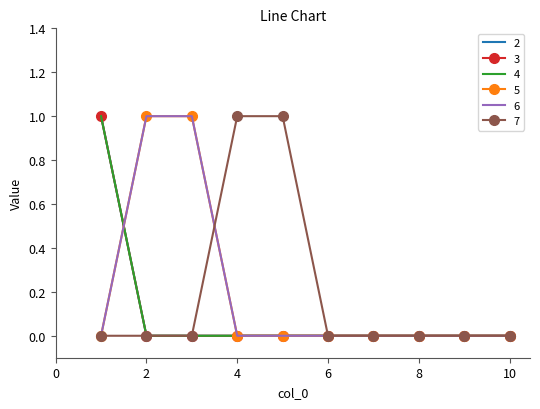

Which category has the lowest value in the 3 series?

2